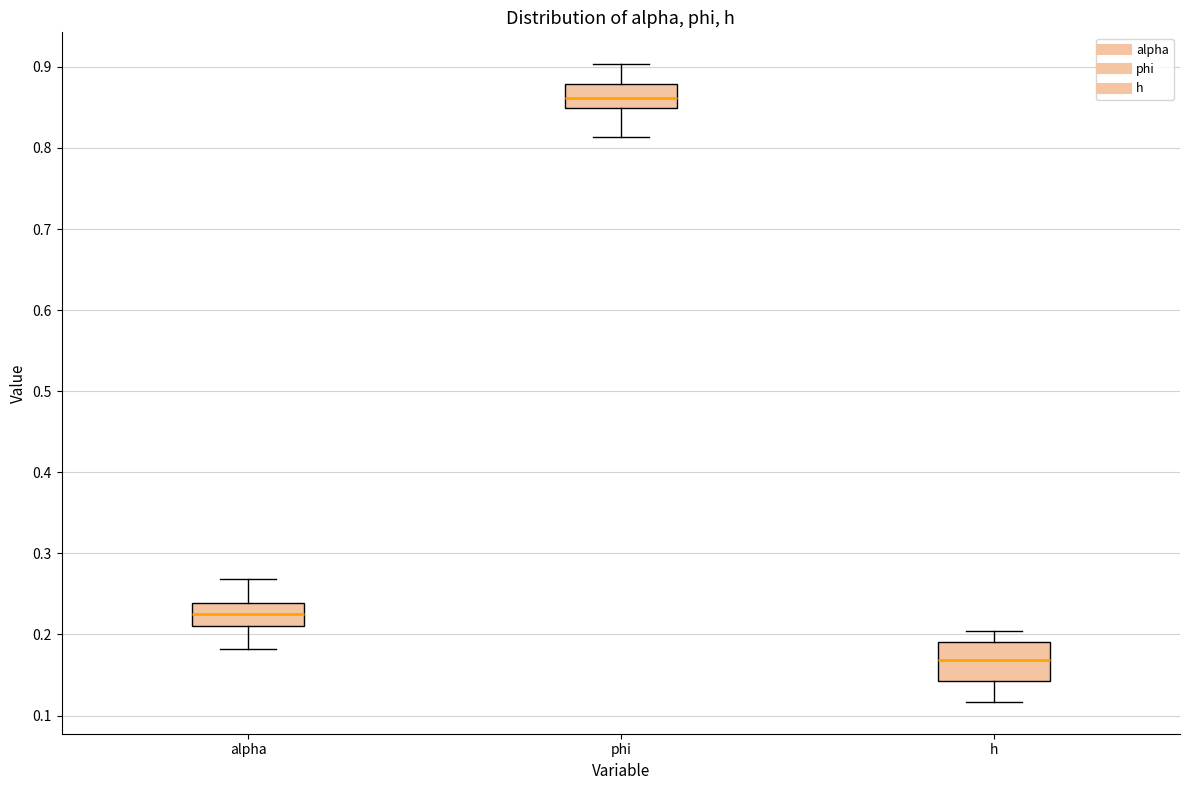

Which box has the lowest median line?

h